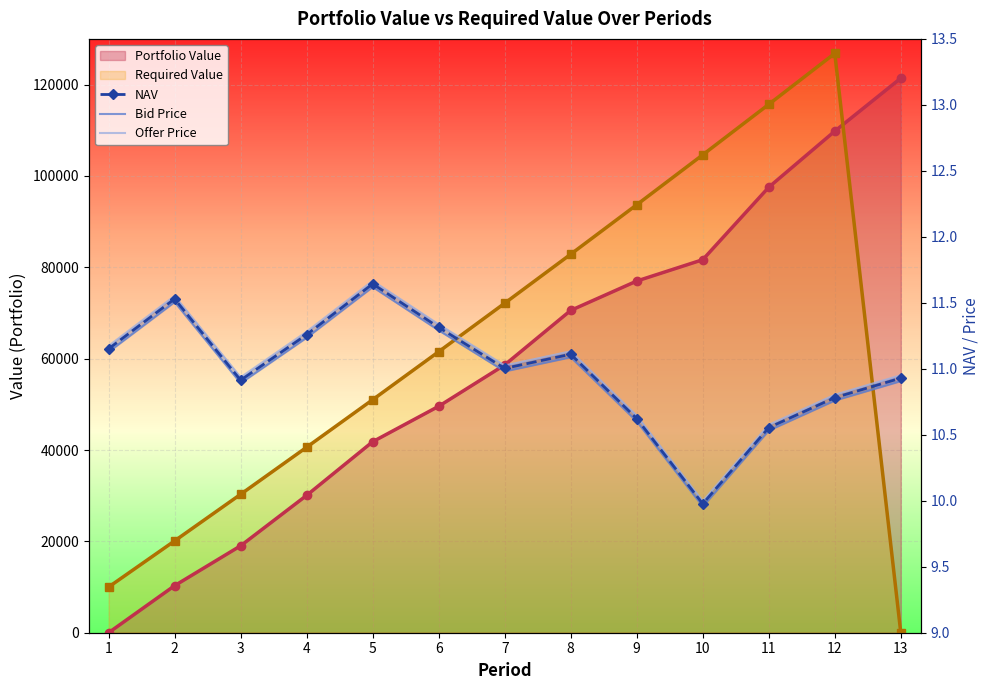

At which category does Offer Price reach its first local peak?

2